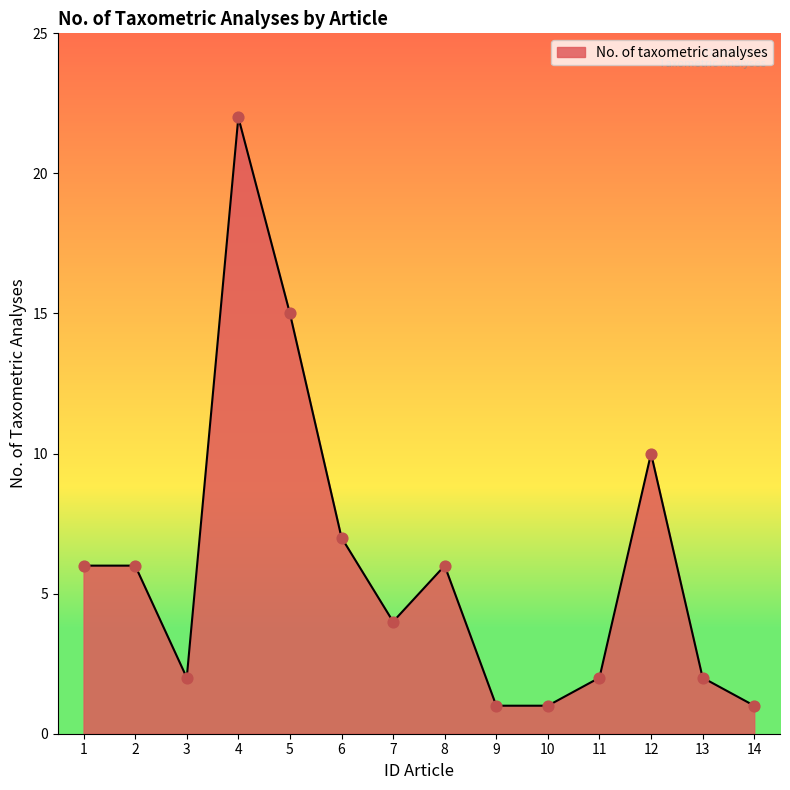

What is the ratio of the value at 6 to the value at 10?

7.0